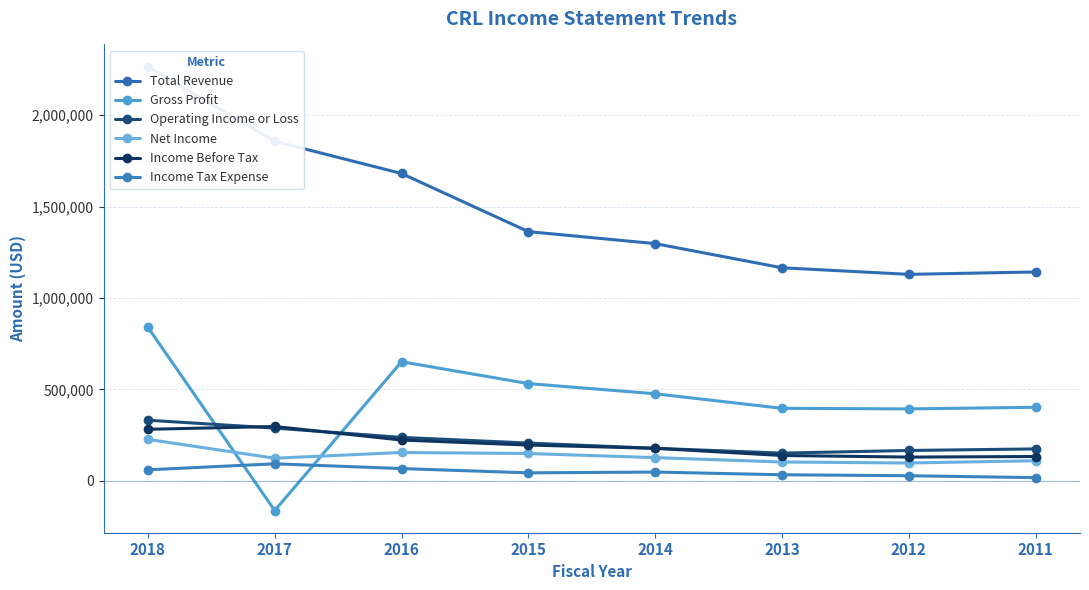

Reading right to left, transcribe all the data shown in this chart.

Total Revenue: 2011=1142600	2012=1129500	2013=1165500	2014=1297700	2015=1363300	2016=1681400	2017=1857600	2018=2266100
Gross Profit: 2011=402200	2012=393300	2013=396400	2014=476000	2015=531800	2016=651400	2017=-162800	2018=840100
Operating Income or Loss: 2011=174300	2012=165800	2013=151400	2014=177700	2015=206400	2016=237400	2017=288300	2018=331400
Net Income: 2011=109600	2012=97300	2013=102800	2014=126700	2015=149300	2016=154800	2017=123400	2018=226400
Income Before Tax: 2011=132700	2012=129700	2013=138300	2014=177600	2015=195400	2016=222900	2017=297000	2018=281700
Income Tax Expense: 2011=17100	2012=27600	2013=32900	2014=47700	2015=43400	2016=66800	2017=92900	2018=60000